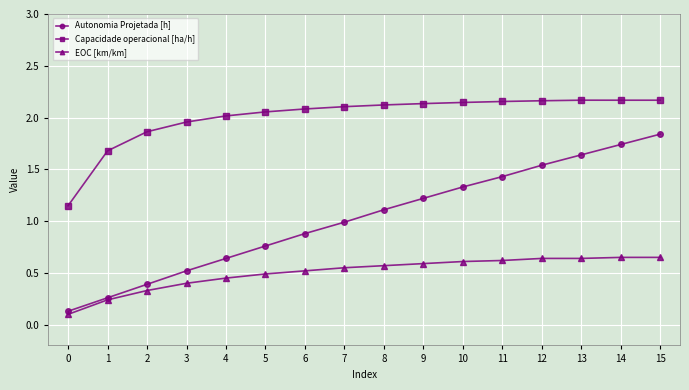

What is the sum of all EOC [km/km] values?

8.1